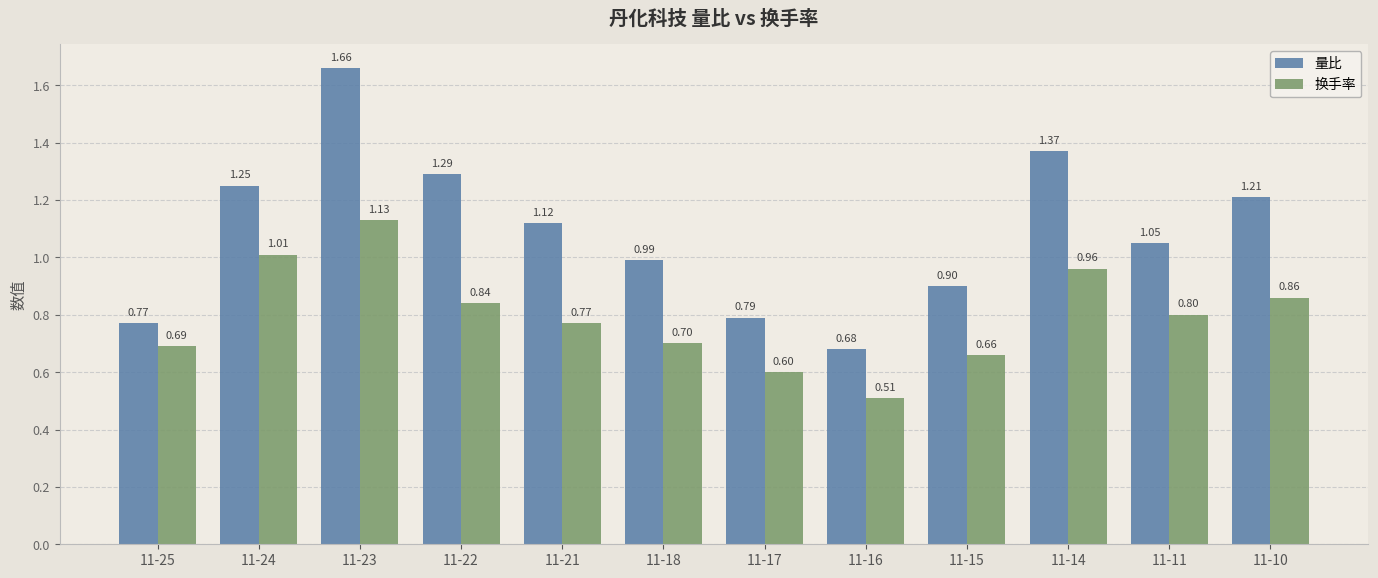

True or false: 换手率 has a value of 0.7 at 11-15.

True